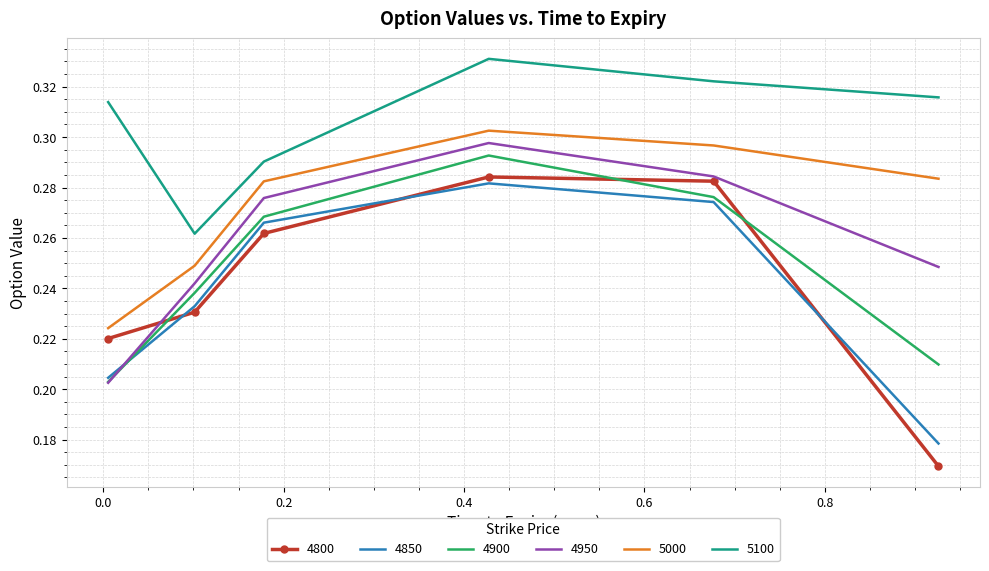

True or false: 4900 and 5100 intersect in this chart.

False